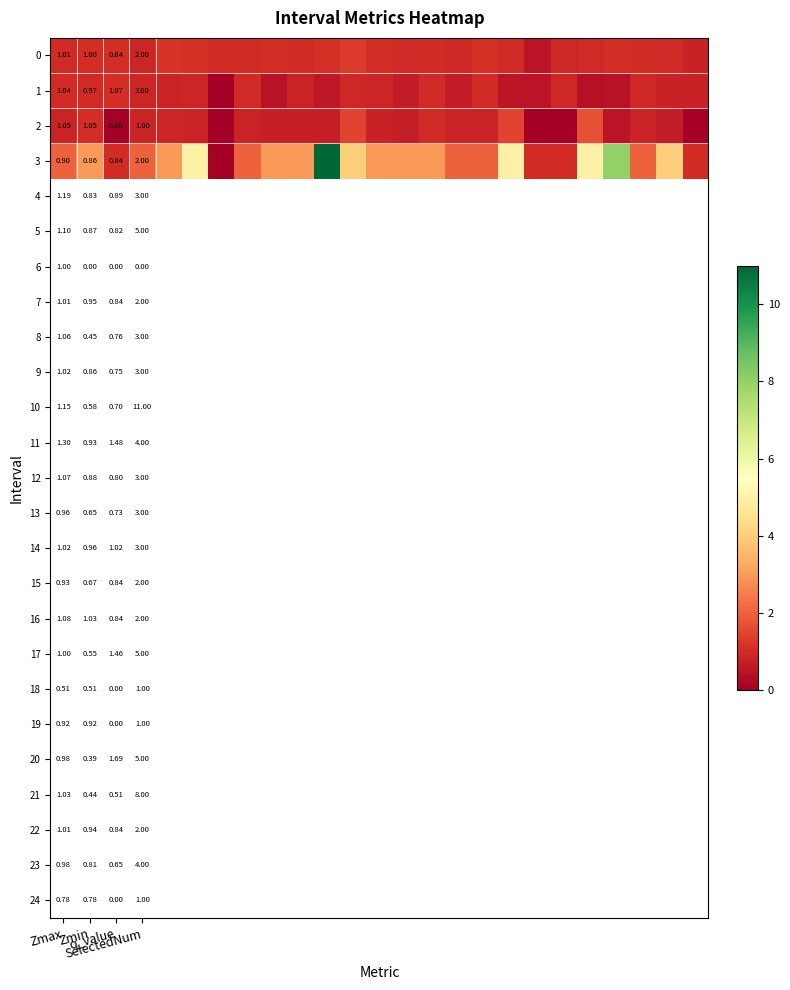

Which has a higher value, 8 or 22?

8